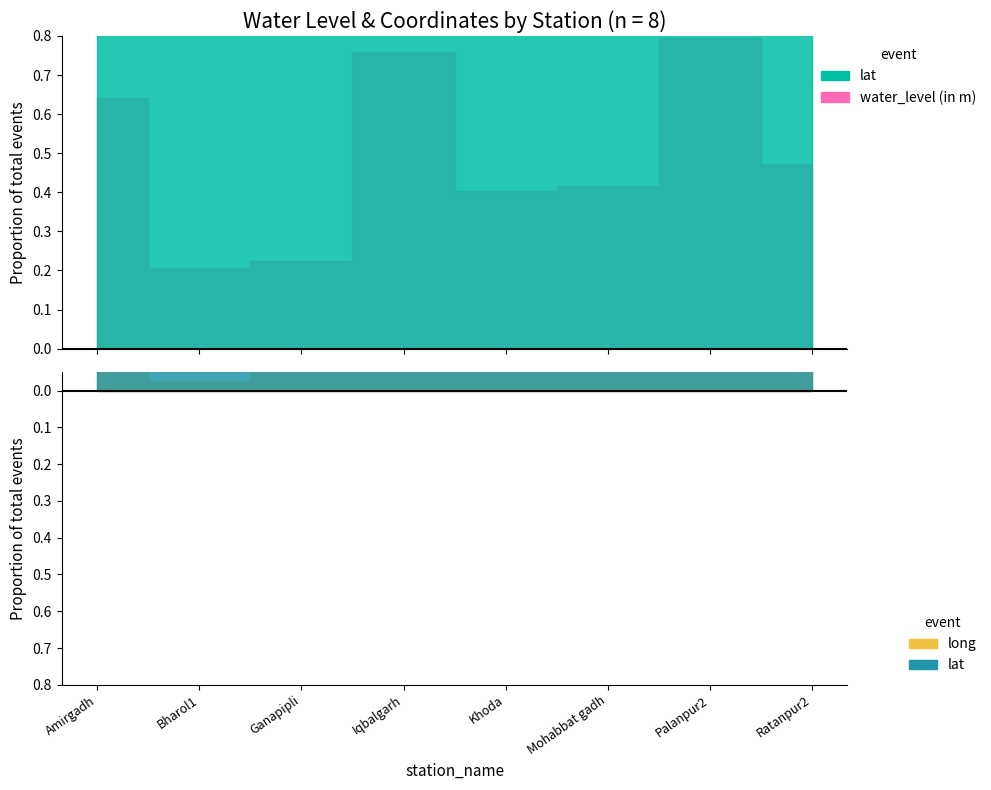

Is it true that water_level (in m) equals 6.2 at Bharol1?

True